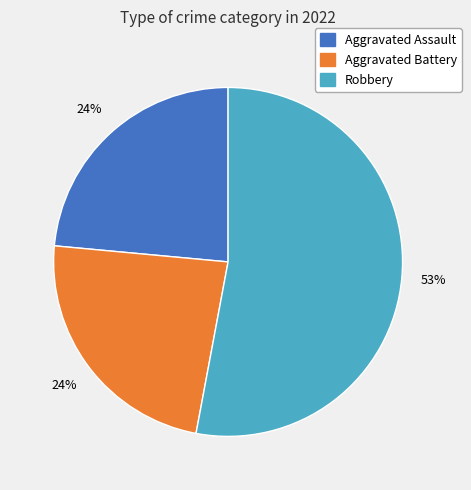

Is there any slice that represents more than half of the pie?

Yes